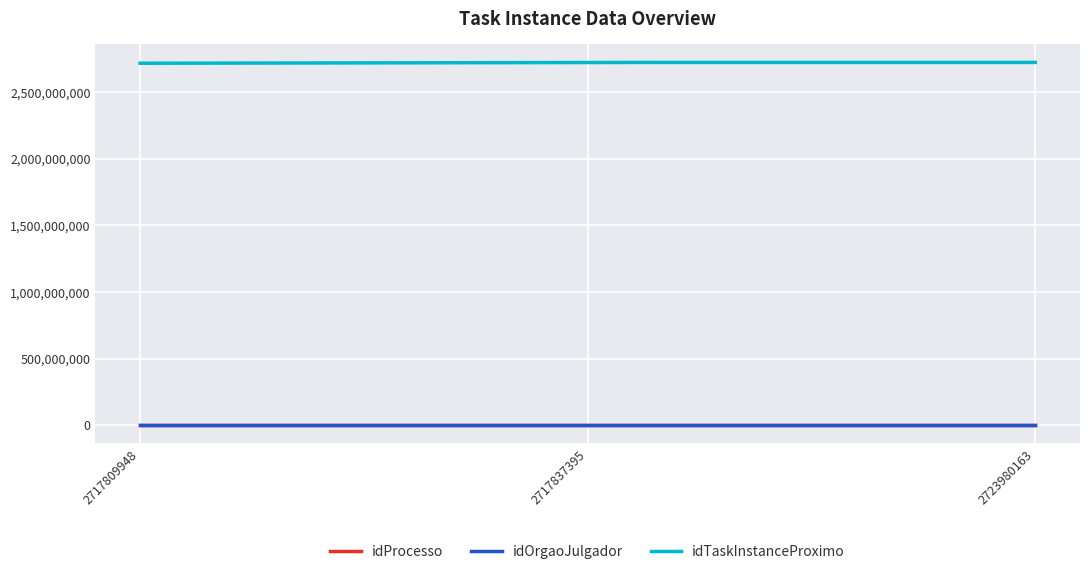

True or false: idOrgaoJulgador and idTaskInstanceProximo cross at least once.

False